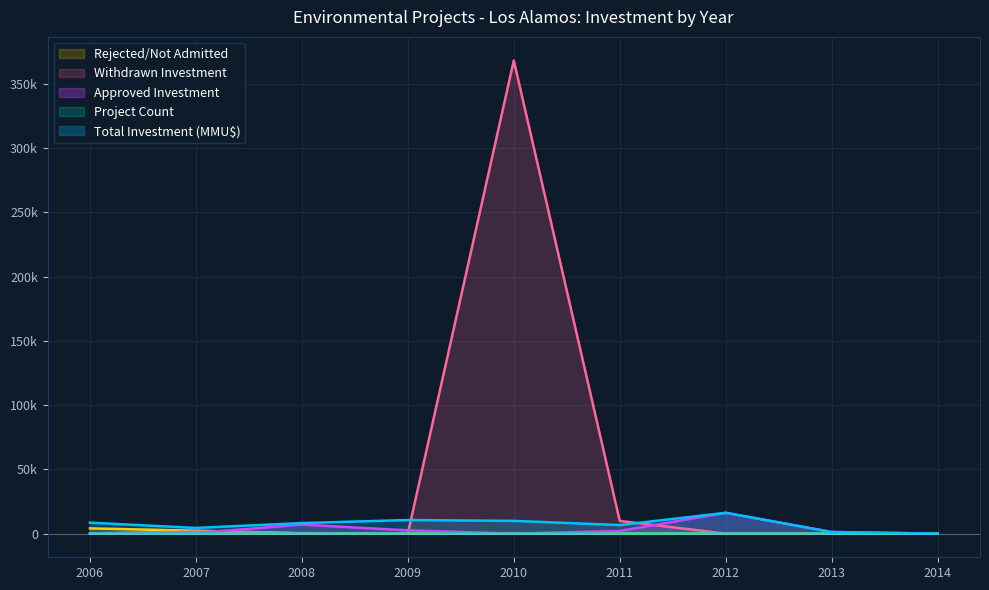

How many lines are shown in the chart?

5